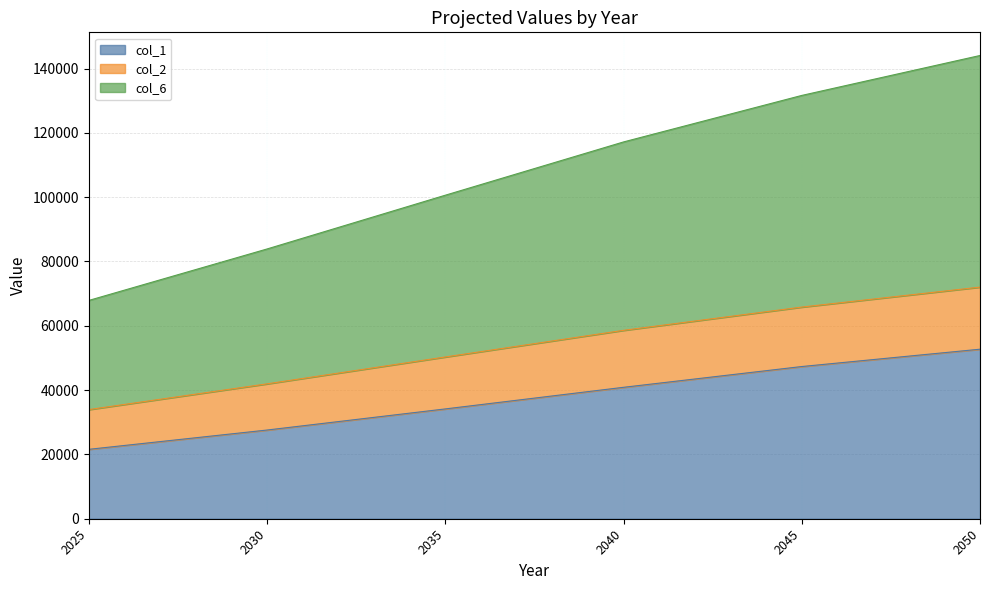

What is the total value across all series at 2050?

144067.8